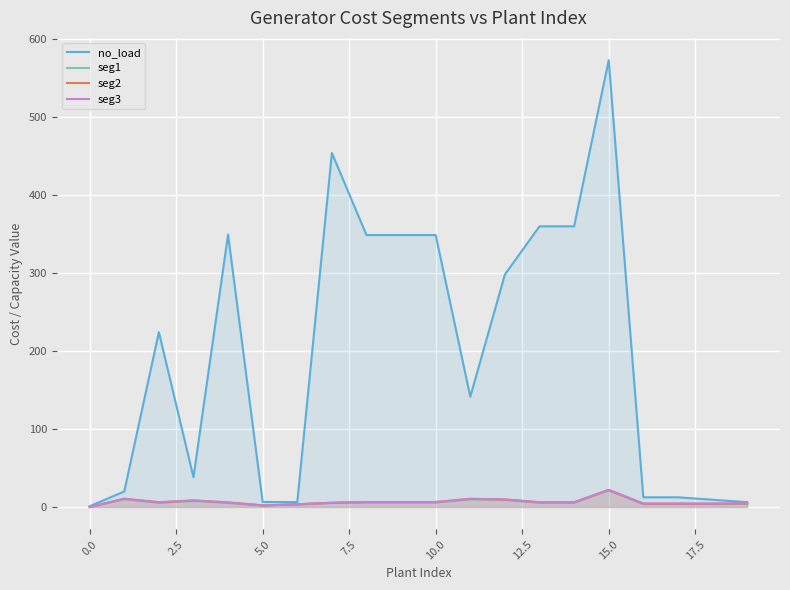

What is the label of the 2nd point from the right?

18